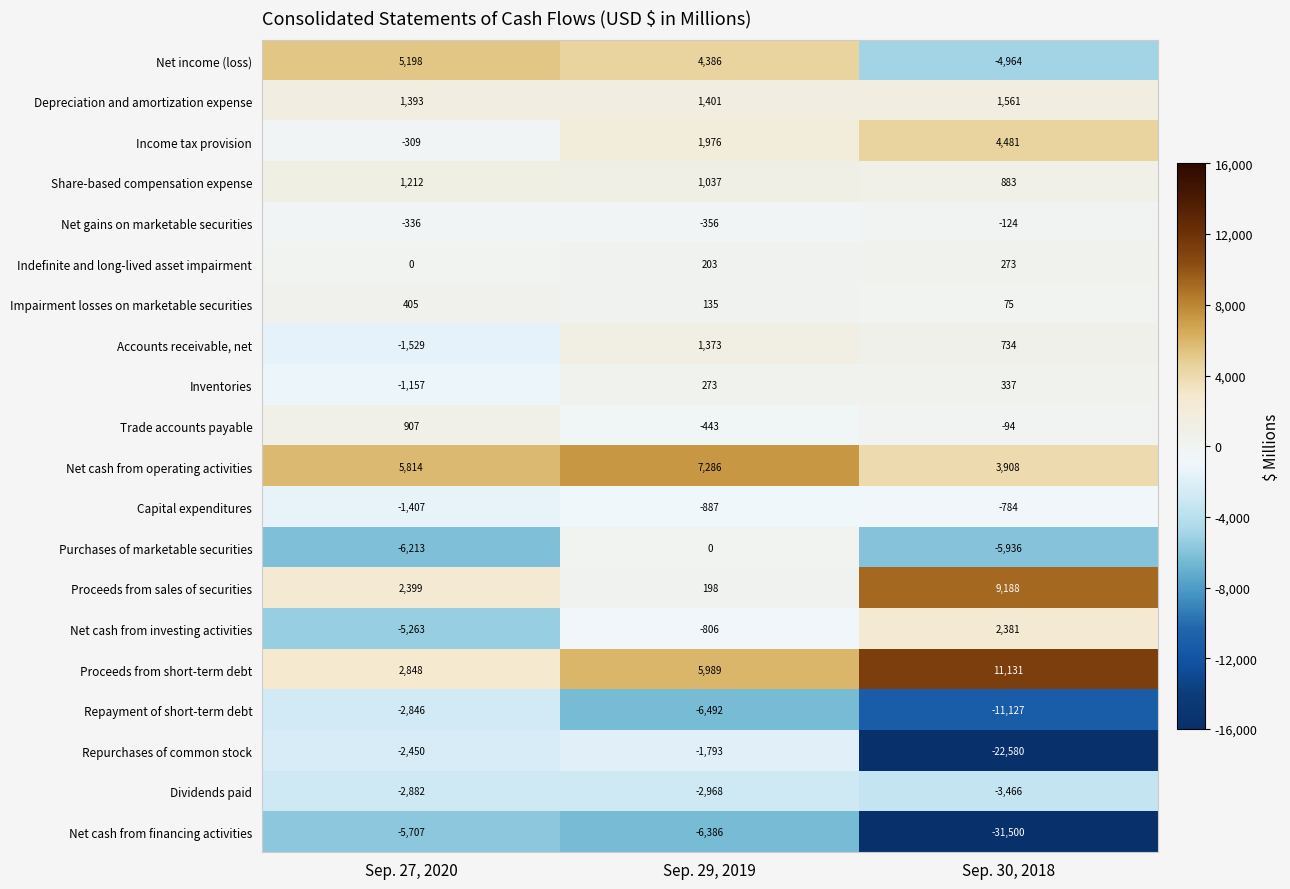

Between Sep. 29, 2019 and Sep. 30, 2018, which series saw the biggest shift?

Net cash from financing activities